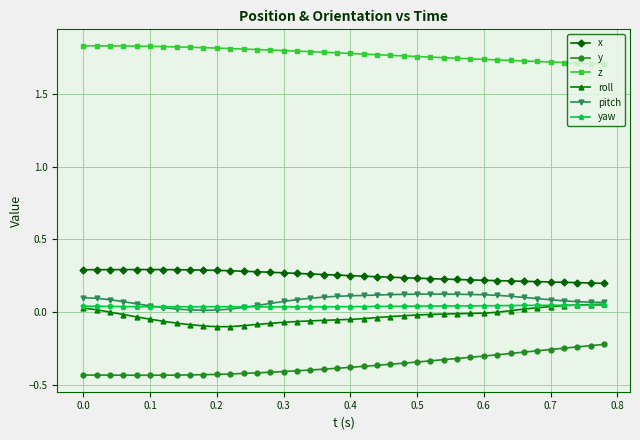

Which series has the widest spread of values?

y